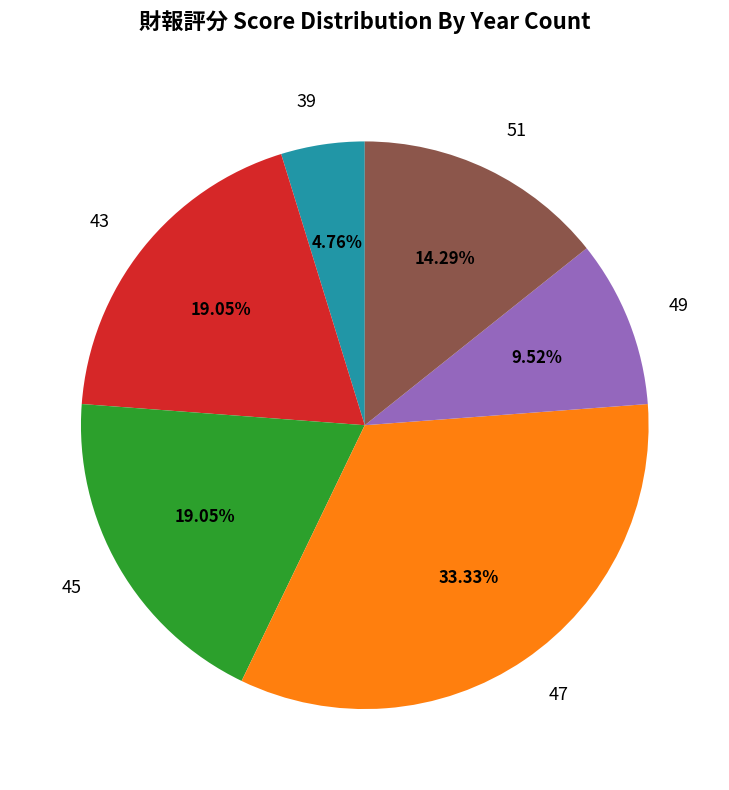

Count the number of slices in the pie.

6